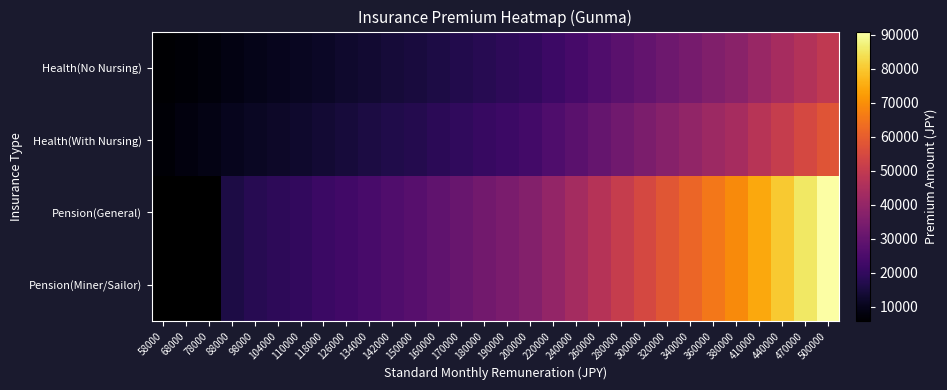

At how many categories does at least one series exceed 87279?

1